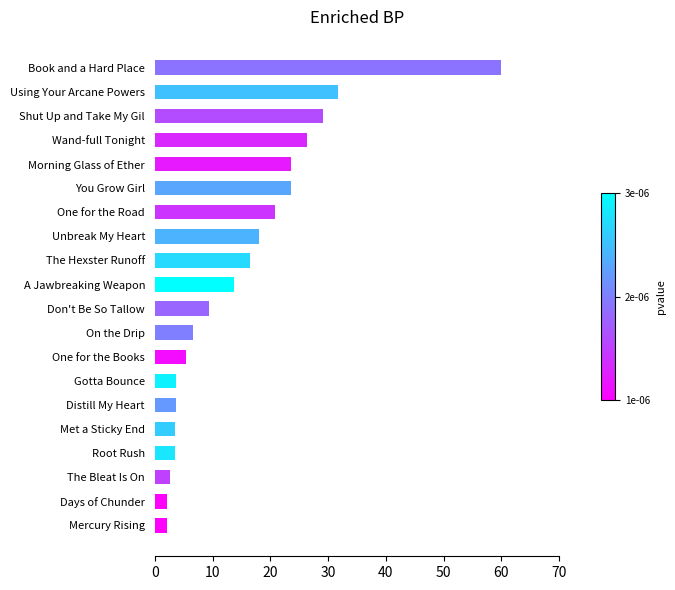

Which label corresponds to the largest value in the chart?

Book and a Hard Place